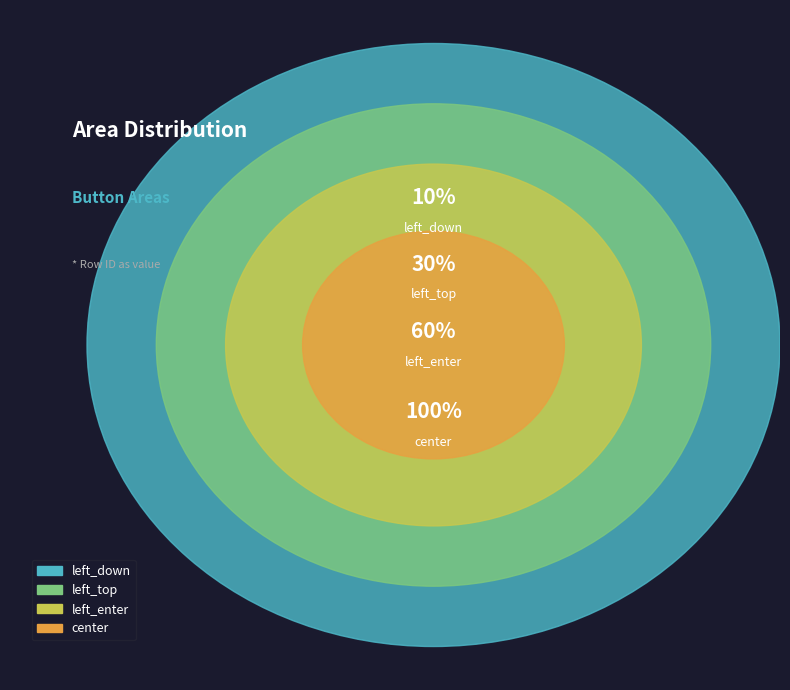

Does left_top account for over 50% of the chart?

No